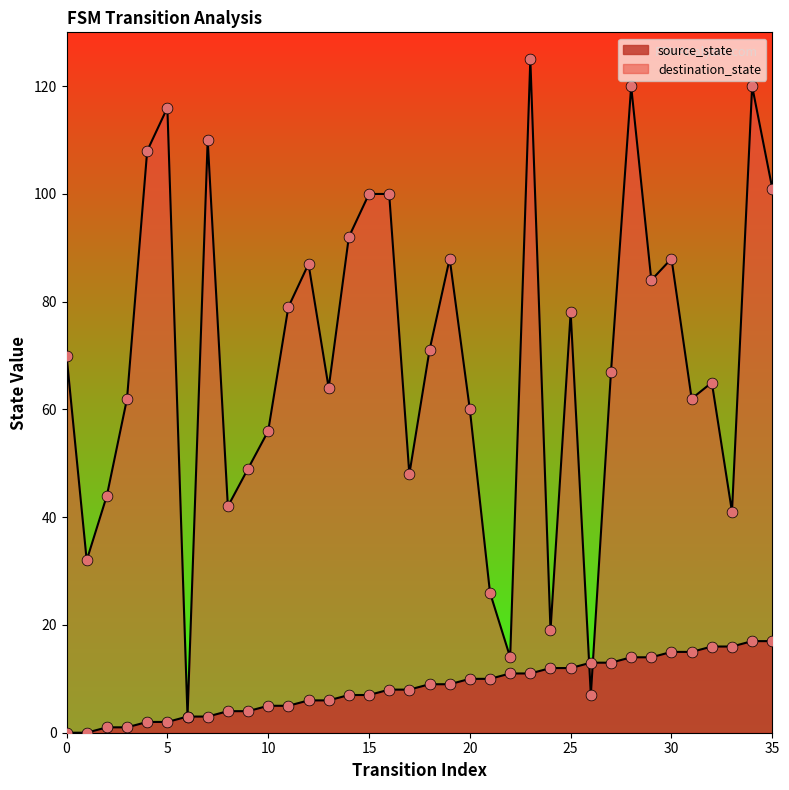

Which series has the largest total across all categories?

destination_state